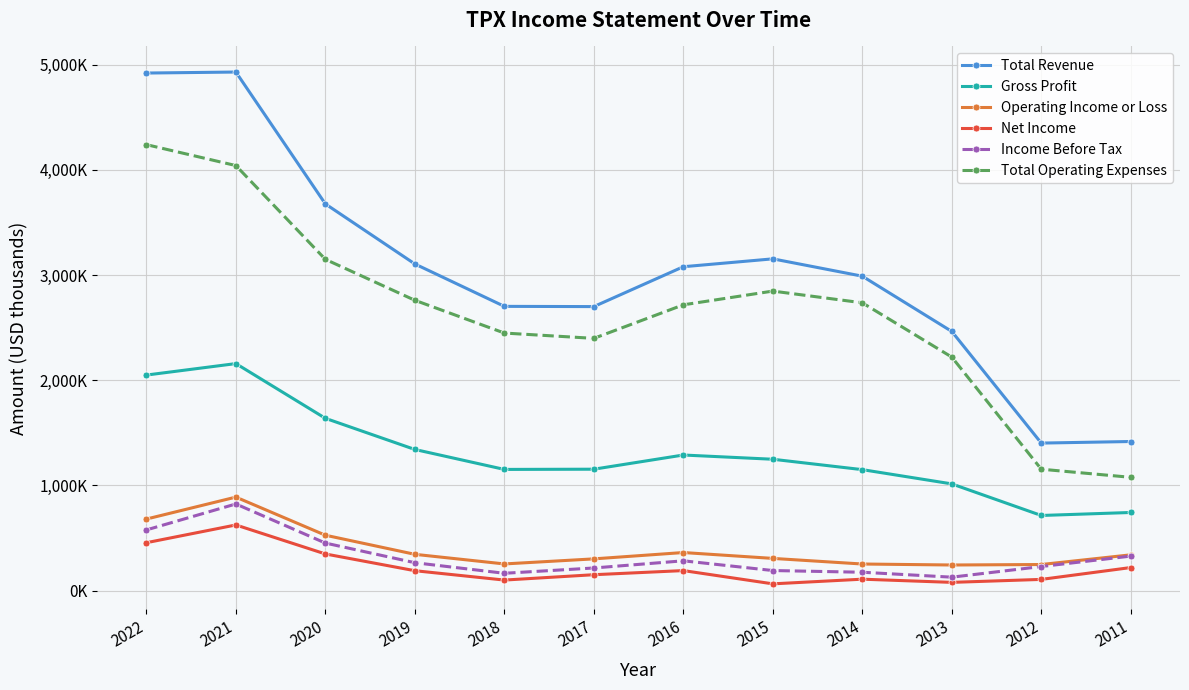

Does the chart have visible grid lines?

Yes